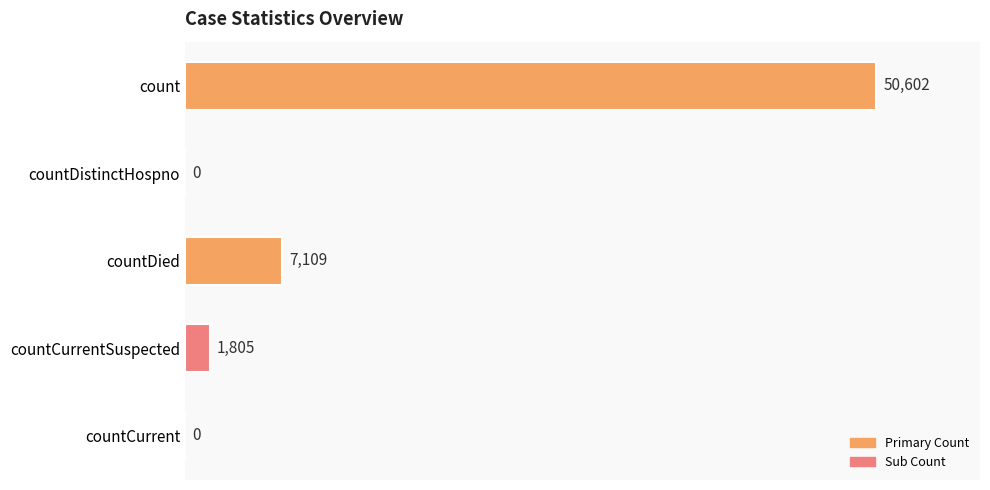

The value at countDistinctHospno is 0. True or false?

True